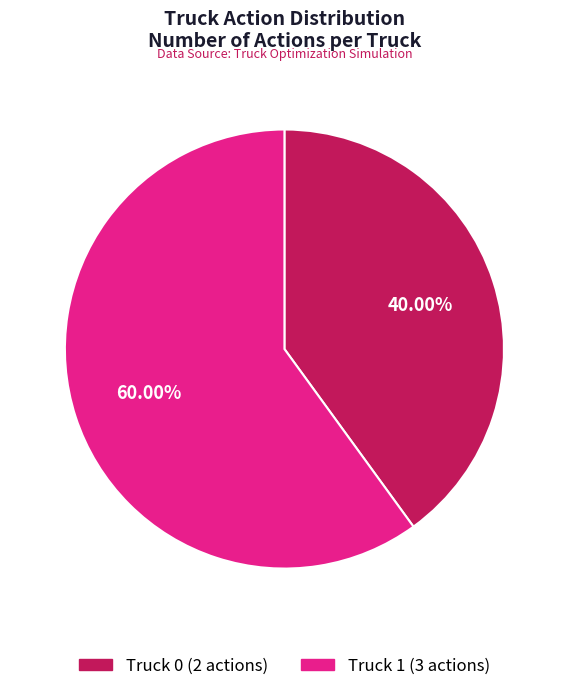

How many slices are in this pie chart?

2